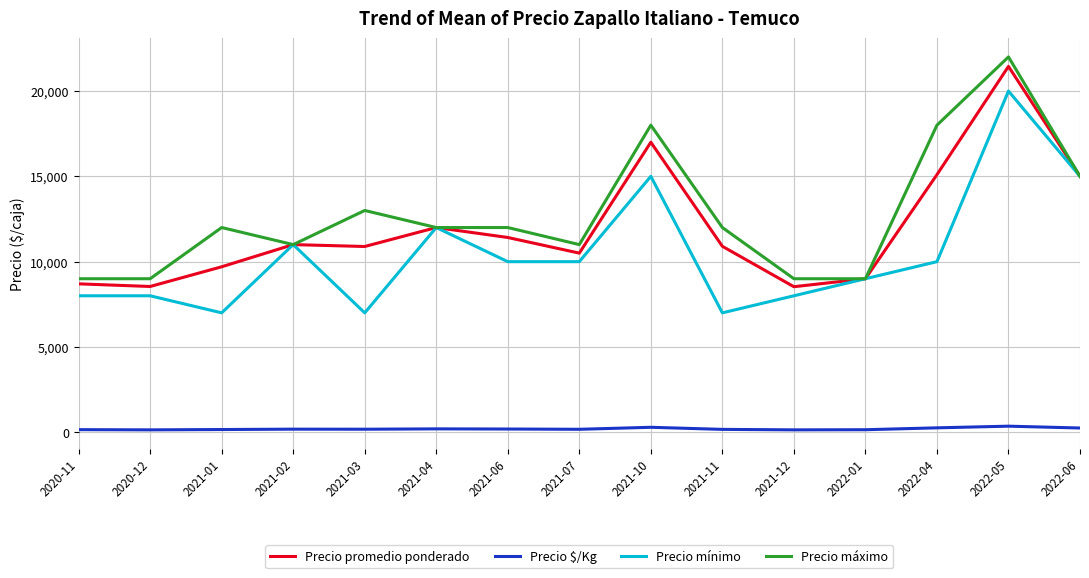

What are all the series names shown in the legend?

Precio promedio ponderado, Precio $/Kg, Precio mínimo, Precio máximo